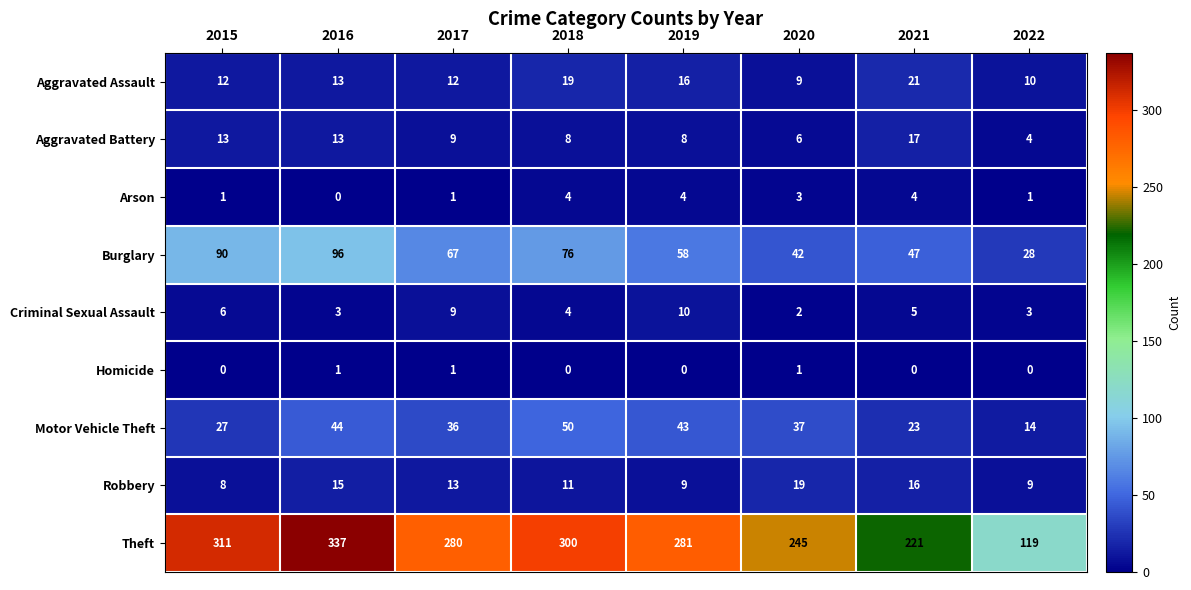

True or false: Robbery has a value of 11 at 2018.

True